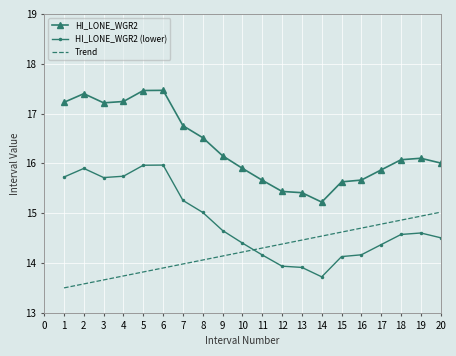

Between 10 and 16, which series saw the biggest shift?

Trend